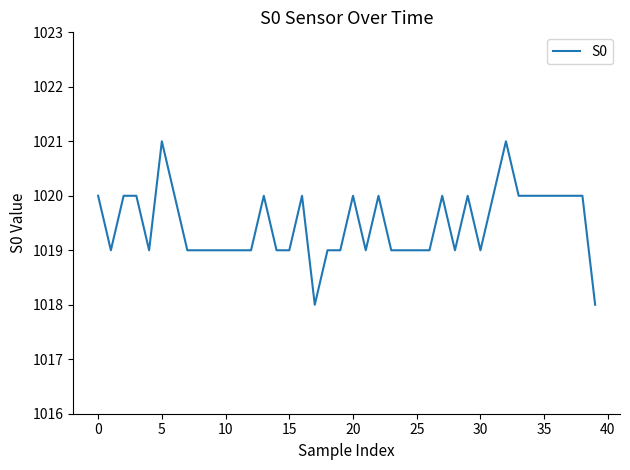

What is the difference between the maximum and minimum values?

3